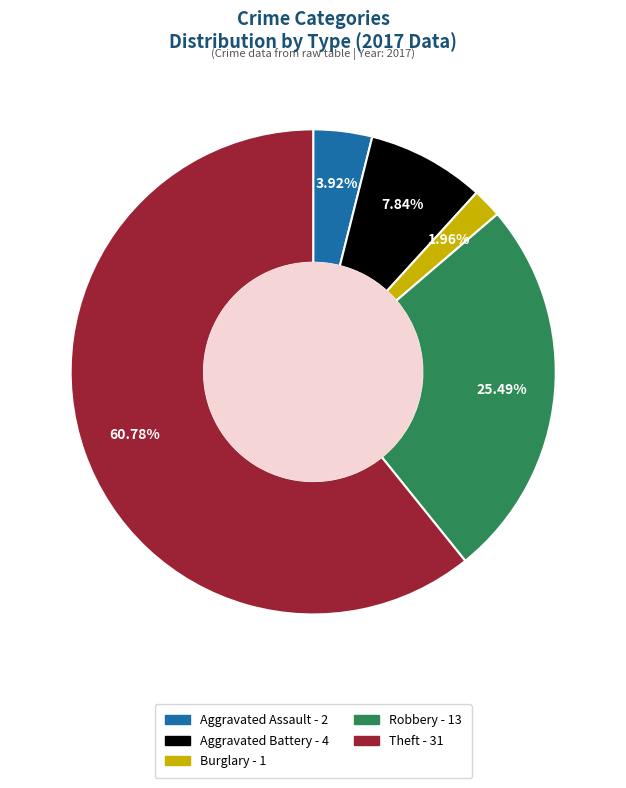

Which slice represents more than half of the pie?

Theft